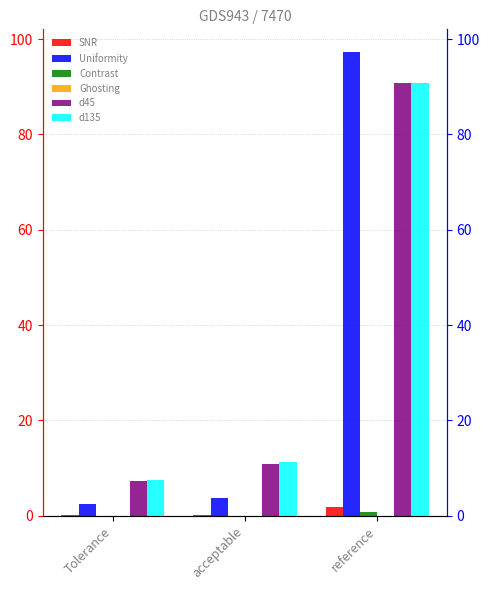

Reading left to right, transcribe all the data shown in this chart.

SNR: 0.1	0.2	1.8
Uniformity: 2.5	3.7	97.2
Contrast: 0.0	0.0	0.8
Ghosting: 0.0	0.1	0.0
d45: 7.3	10.9	90.7
d135: 7.5	11.2	90.7